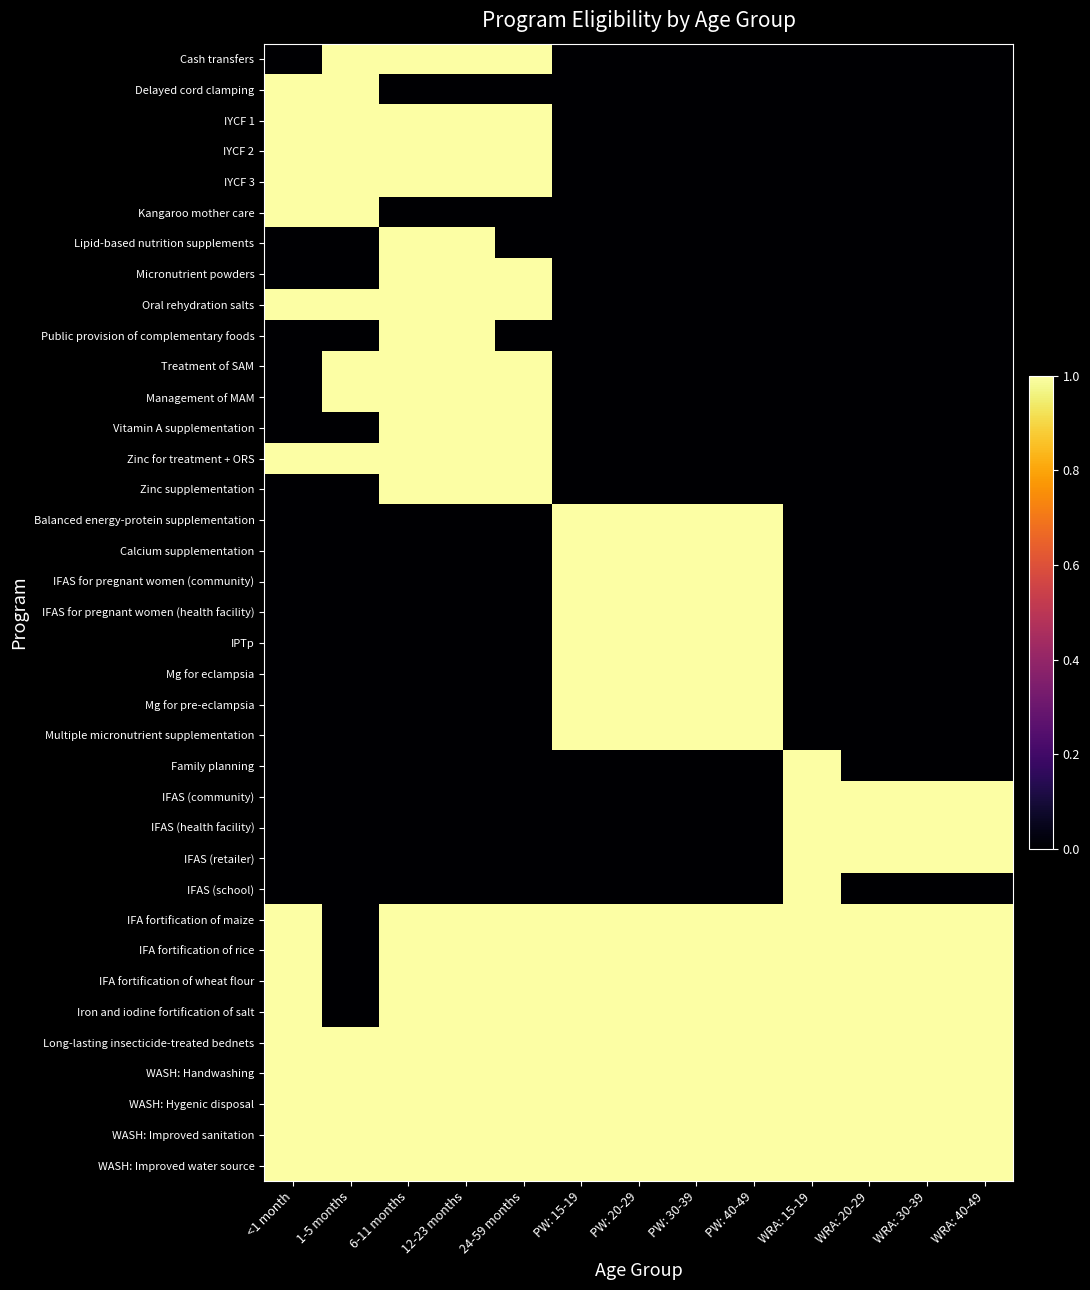

What is the total value across all series at PW: 15-19?

17